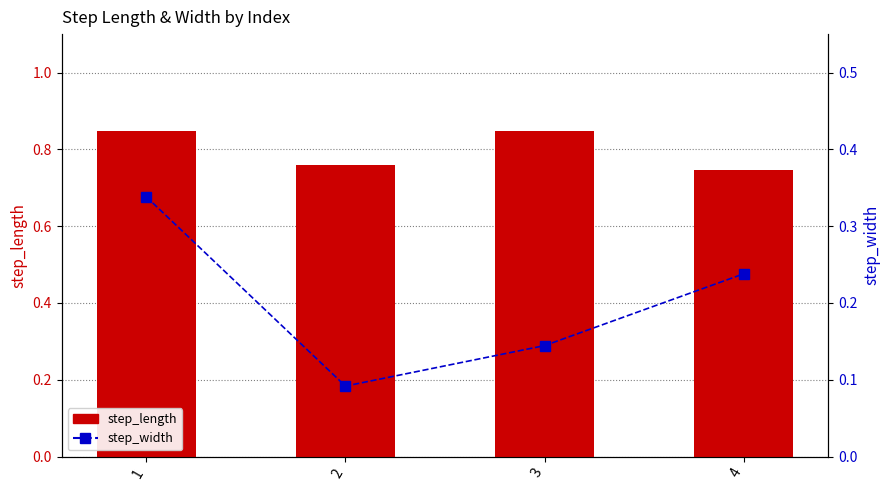

Reading right to left, list all the values displayed in this chart.

step_length: 0.7	0.8	0.8	0.8
step_width: 0.2	0.1	0.1	0.3